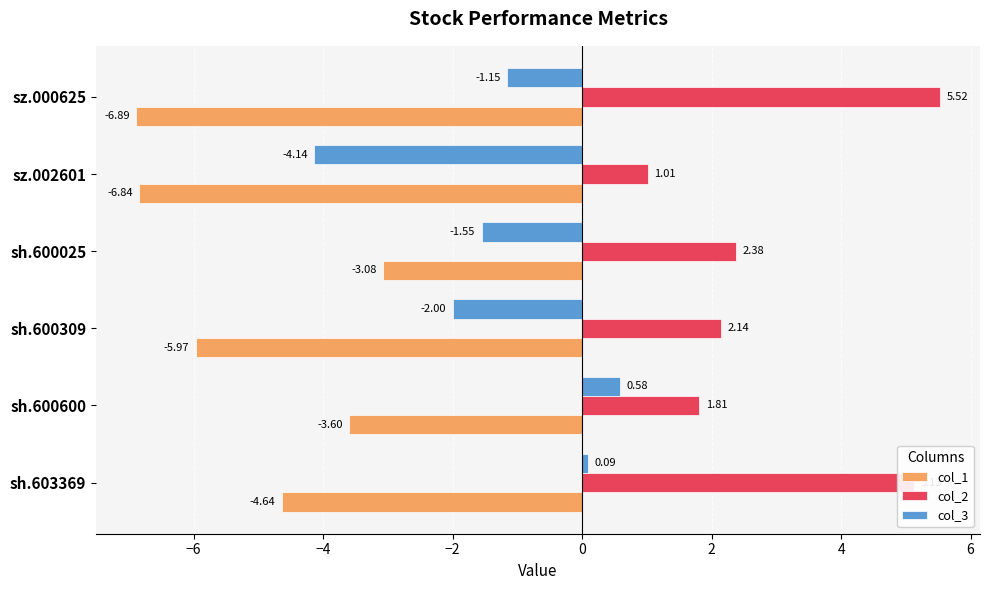

What is the sum of the col_1 values at sz.002601 and sz.000625?

-13.7